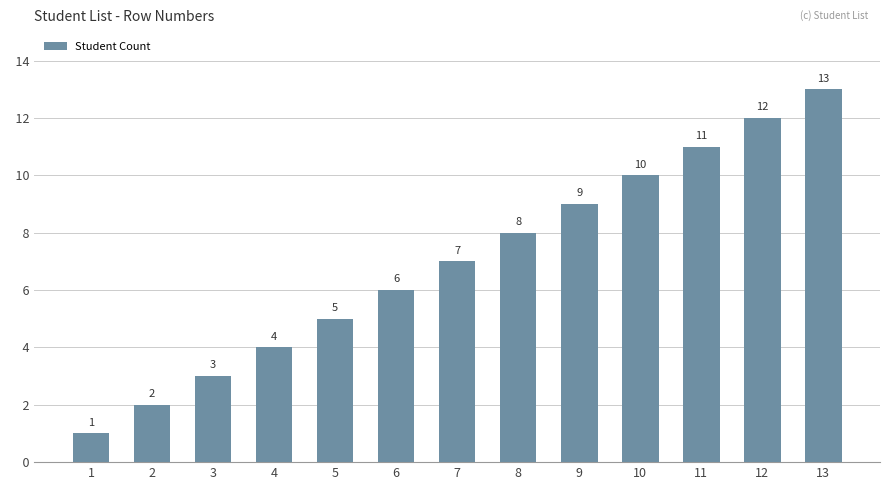

What is the maximum value shown in the chart?

13